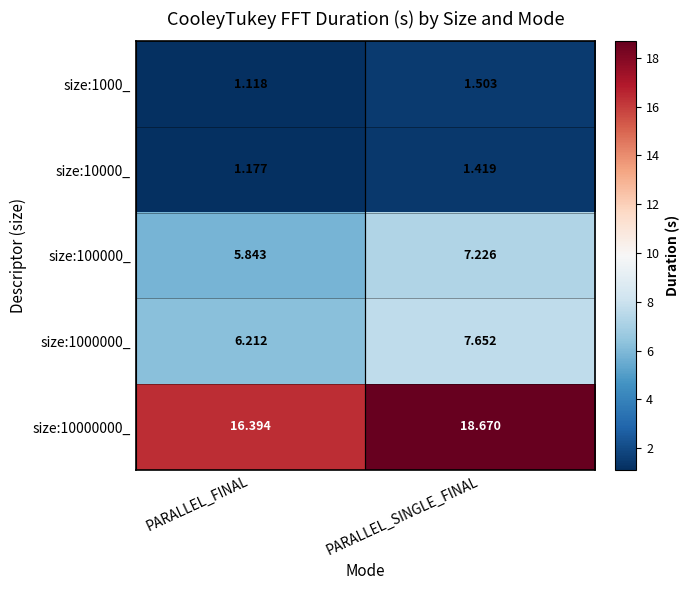

Rank the categories by size:10000_ value from highest to lowest.

PARALLEL_SINGLE_FINAL, PARALLEL_FINAL